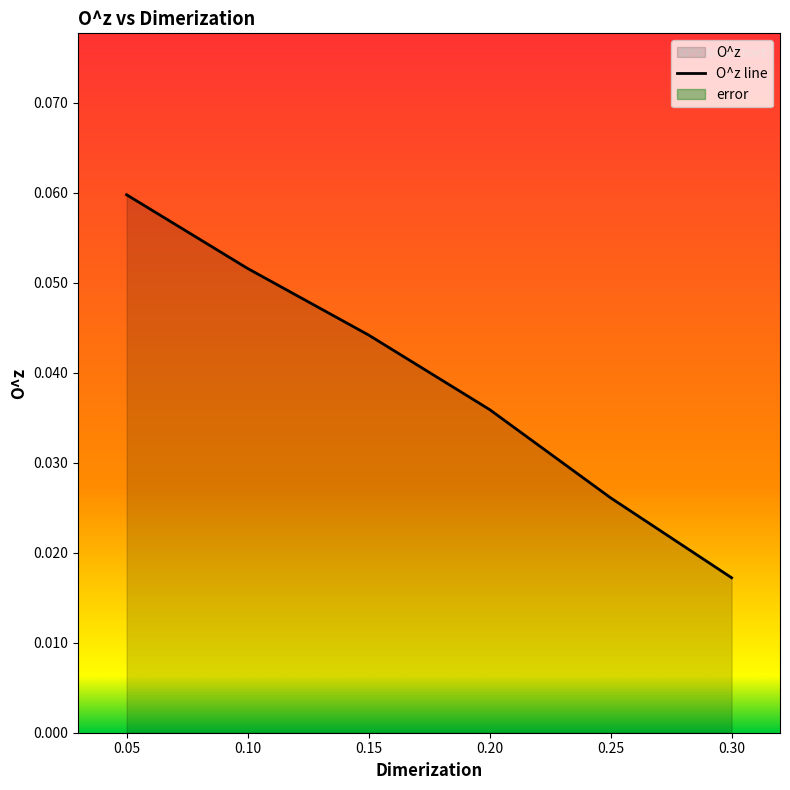

How many values are between 0 and 1?

6